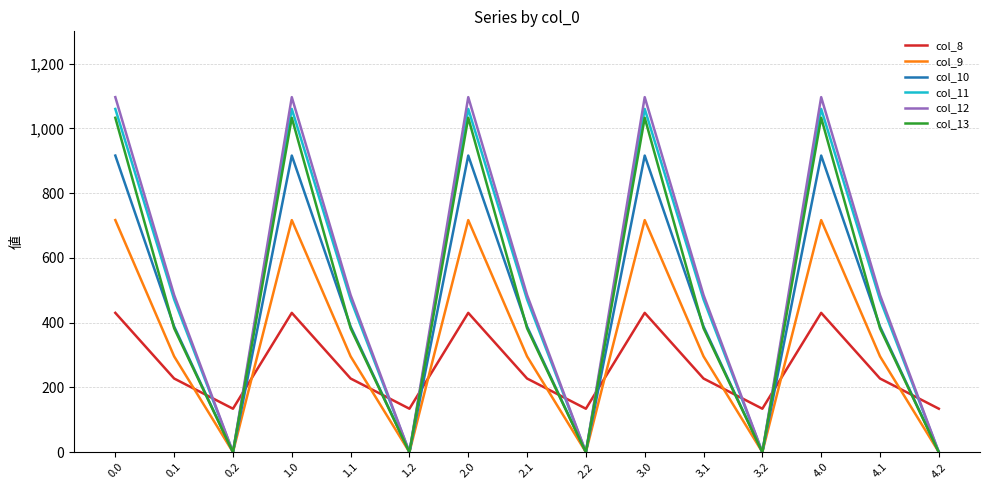

At which category does col_12 reach its first local peak?

1.0